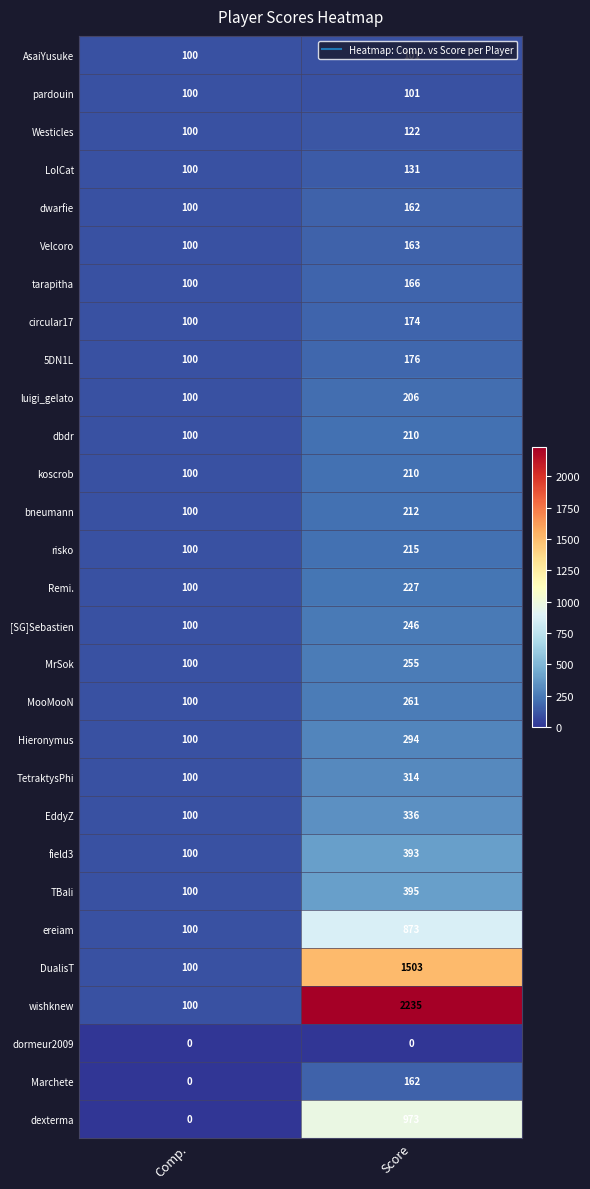

What is the sum of the MrSok values at Score and Comp.?

355